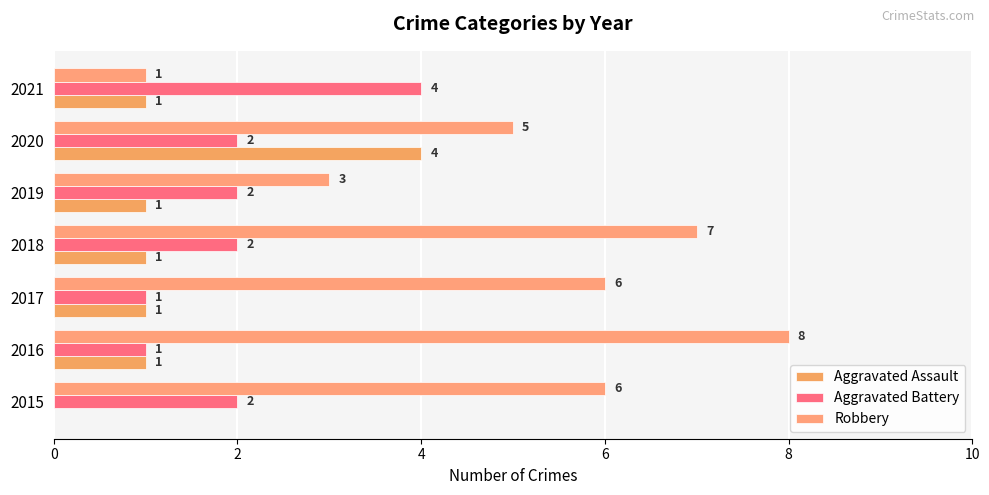

What is the sum of all Robbery values?

36